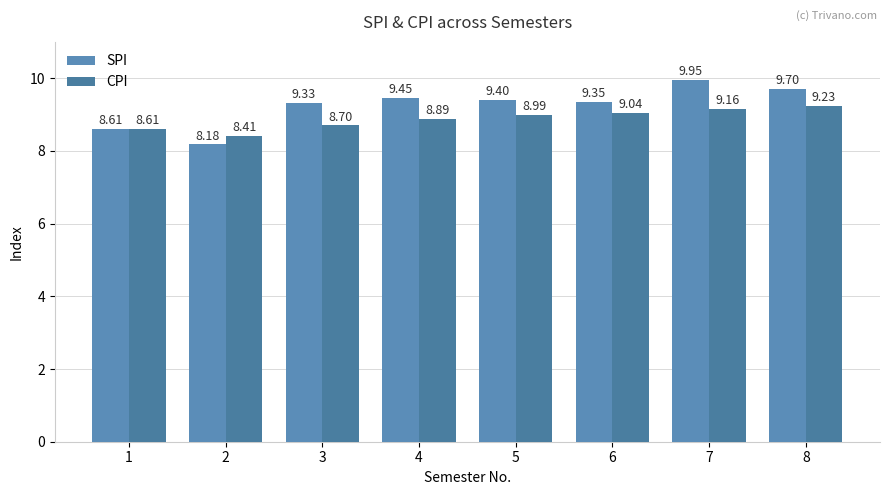

What is the lowest value of the SPI series?

8.2